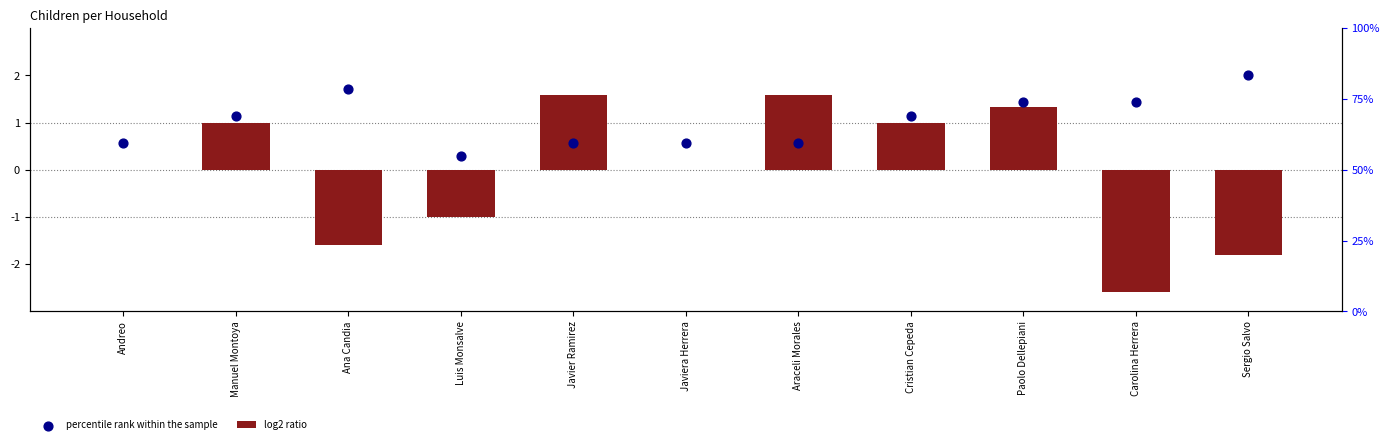

What is the total value across all series at Javiera Herrera?

0.6